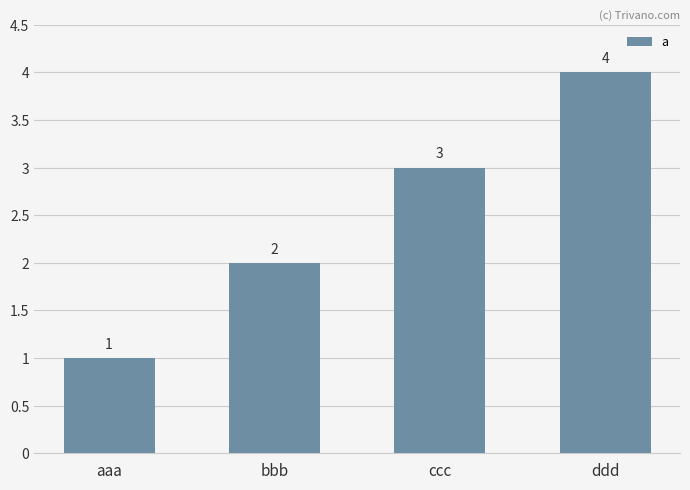

List the labels in order of value, largest first.

ddd, ccc, bbb, aaa